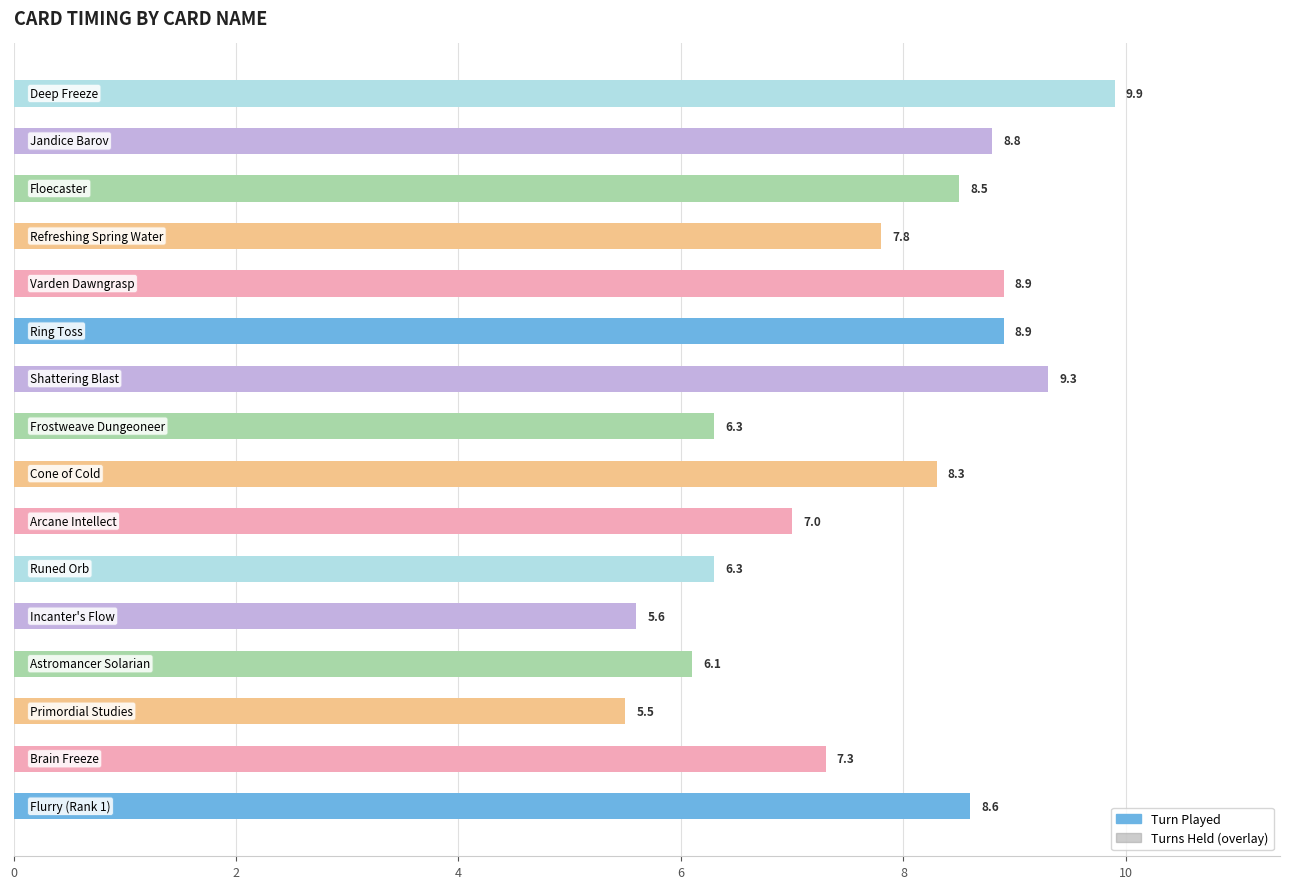

How many bars are there in each group?

2